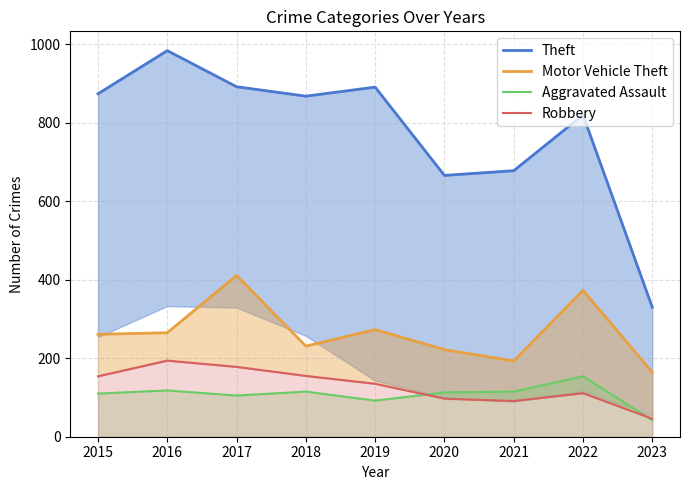

What is the average value of the Aggravated Assault series?

107